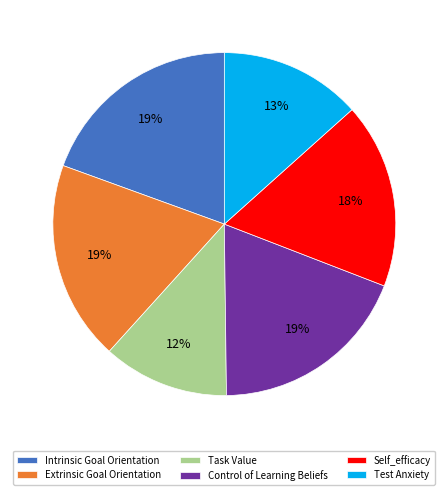

What is the smallest slice in the pie chart?

Task Value